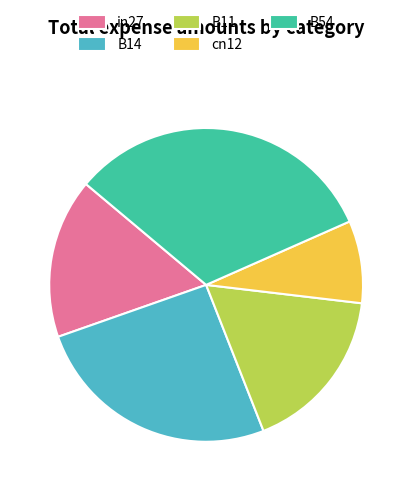

Which has a higher value, B11 or cn12?

B11